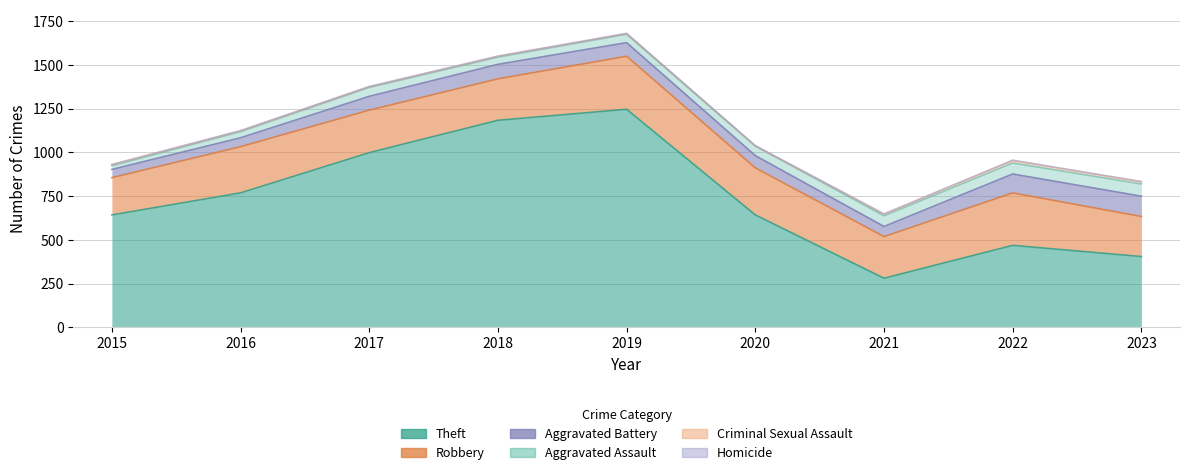

Reading left to right, list all the values displayed in this chart.

Theft: 2015=643	2016=769	2017=999	2018=1184	2019=1247	2020=643	2021=281	2022=469	2023=405
Robbery: 2015=213	2016=264	2017=243	2018=237	2019=303	2020=269	2021=238	2022=300	2023=229
Aggravated Battery: 2015=47	2016=51	2017=79	2018=83	2019=78	2020=70	2021=58	2022=108	2023=116
Aggravated Assault: 2015=21	2016=35	2017=51	2018=41	2019=48	2020=55	2021=61	2022=63	2023=70
Criminal Sexual Assault: 2015=7	2016=5	2017=4	2018=5	2019=4	2020=0	2021=9	2022=14	2023=12
Homicide: 2015=0	2016=1	2017=1	2018=1	2019=1	2020=2	2021=2	2022=2	2023=2